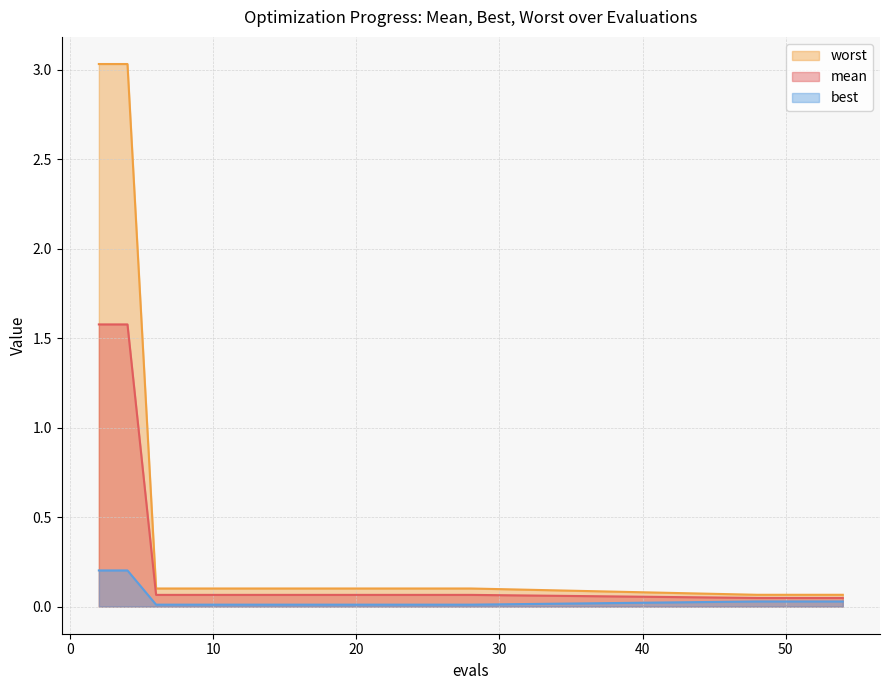

Which category has the lowest value in the best series?

6